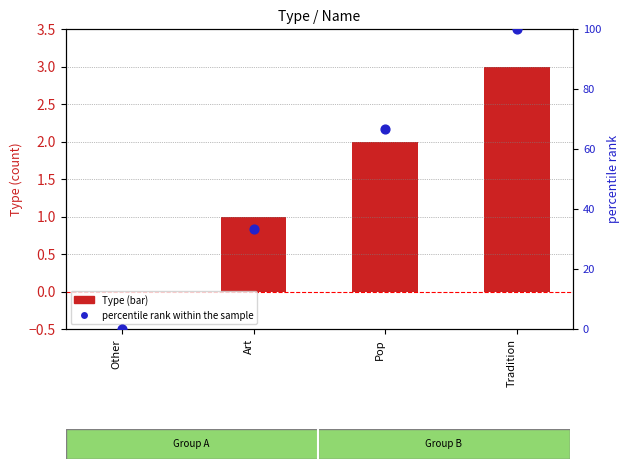

Which series has the largest total across all categories?

percentile rank within the sample